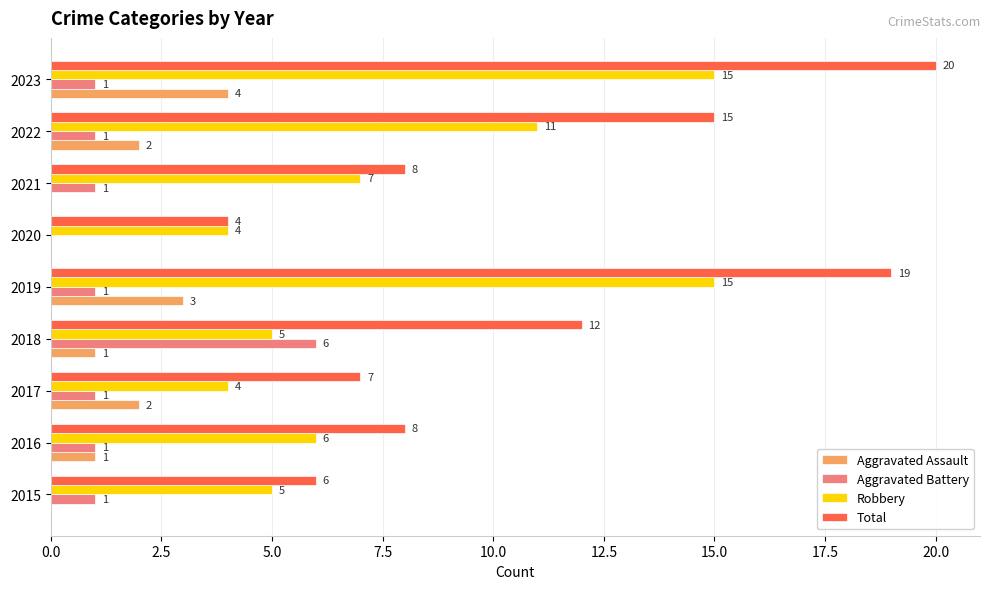

The value of Aggravated Battery at 2019 is 2. True or false?

False